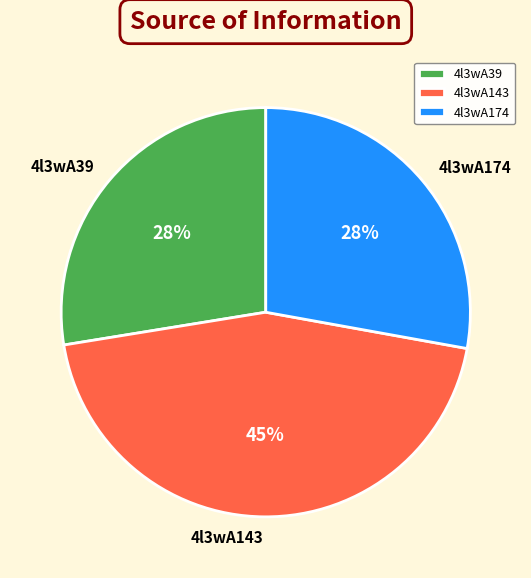

How many segments does this pie chart have?

3